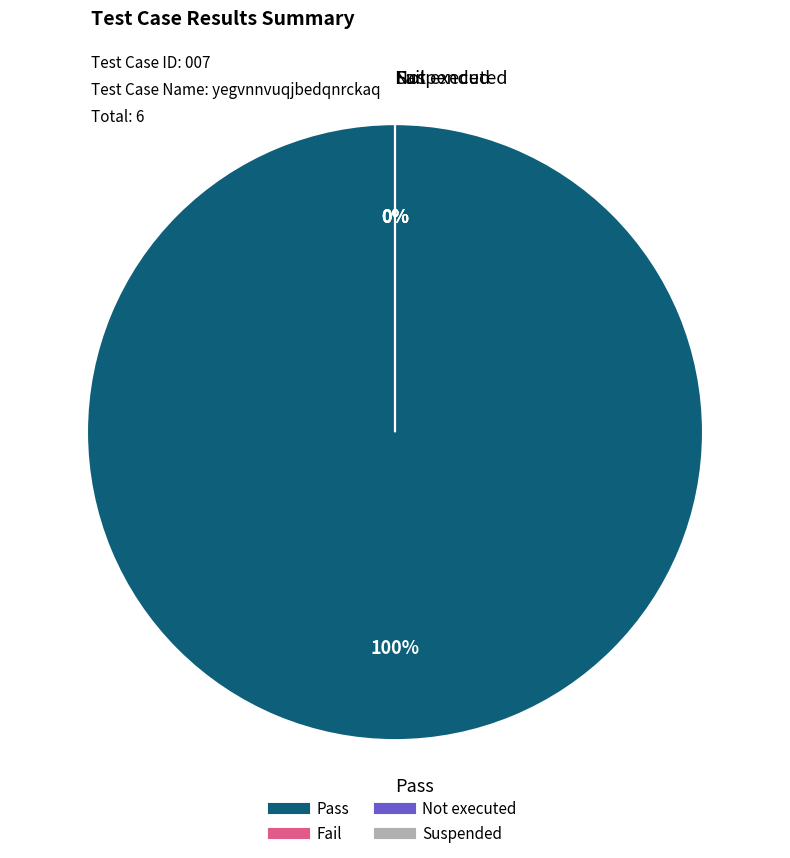

Count the number of slices in the pie.

4